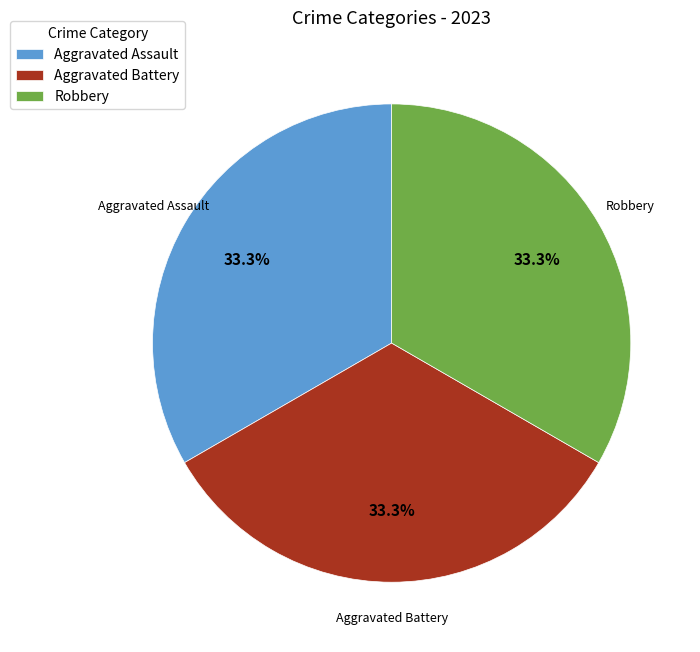

How many segments does this pie chart have?

3